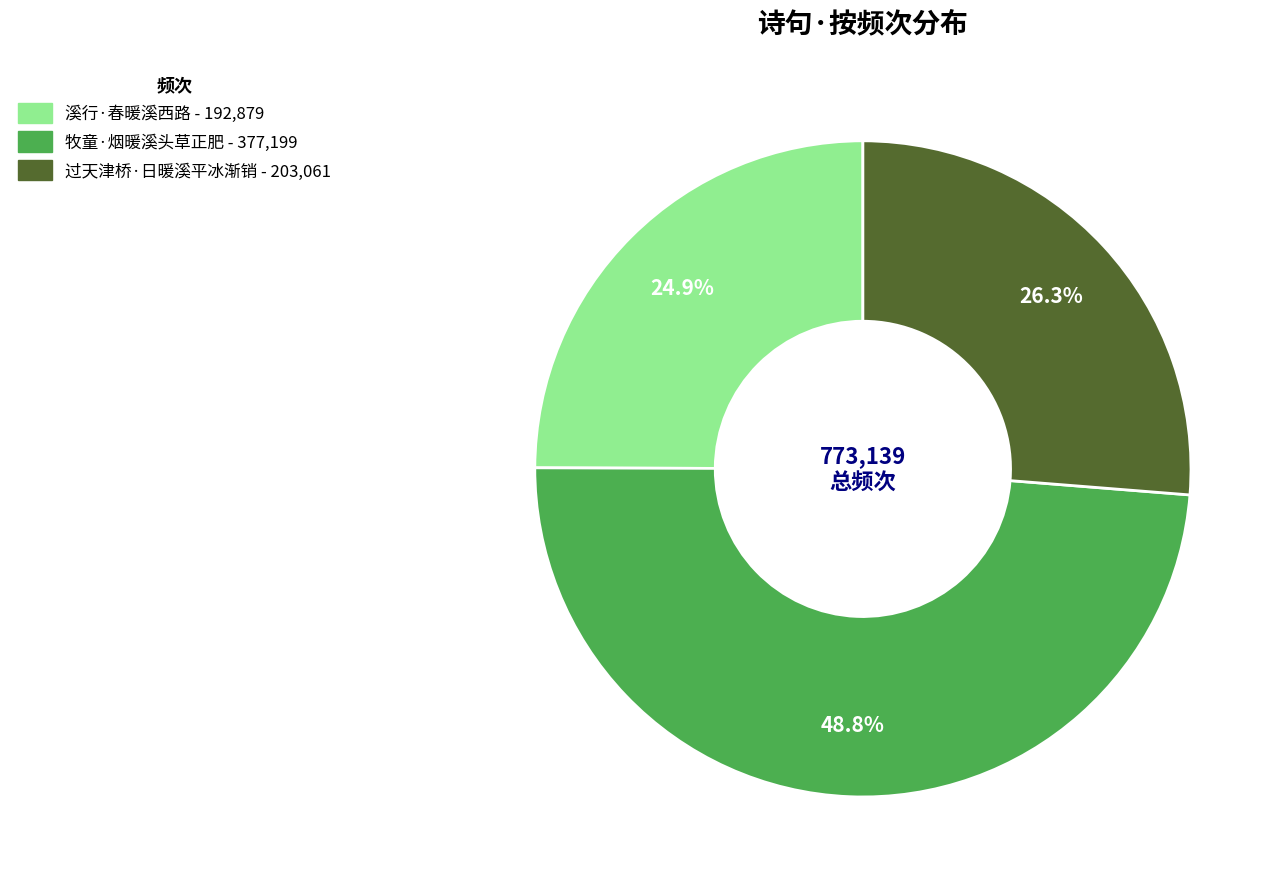

How many segments does this pie chart have?

3